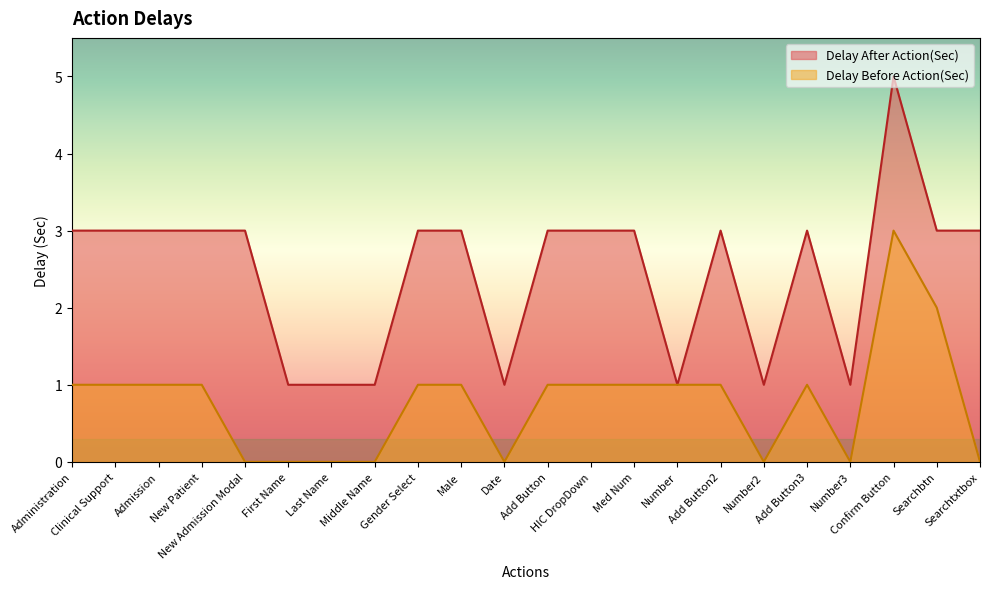

What are all the series names shown in the legend?

Delay After Action(Sec), Delay Before Action(Sec)